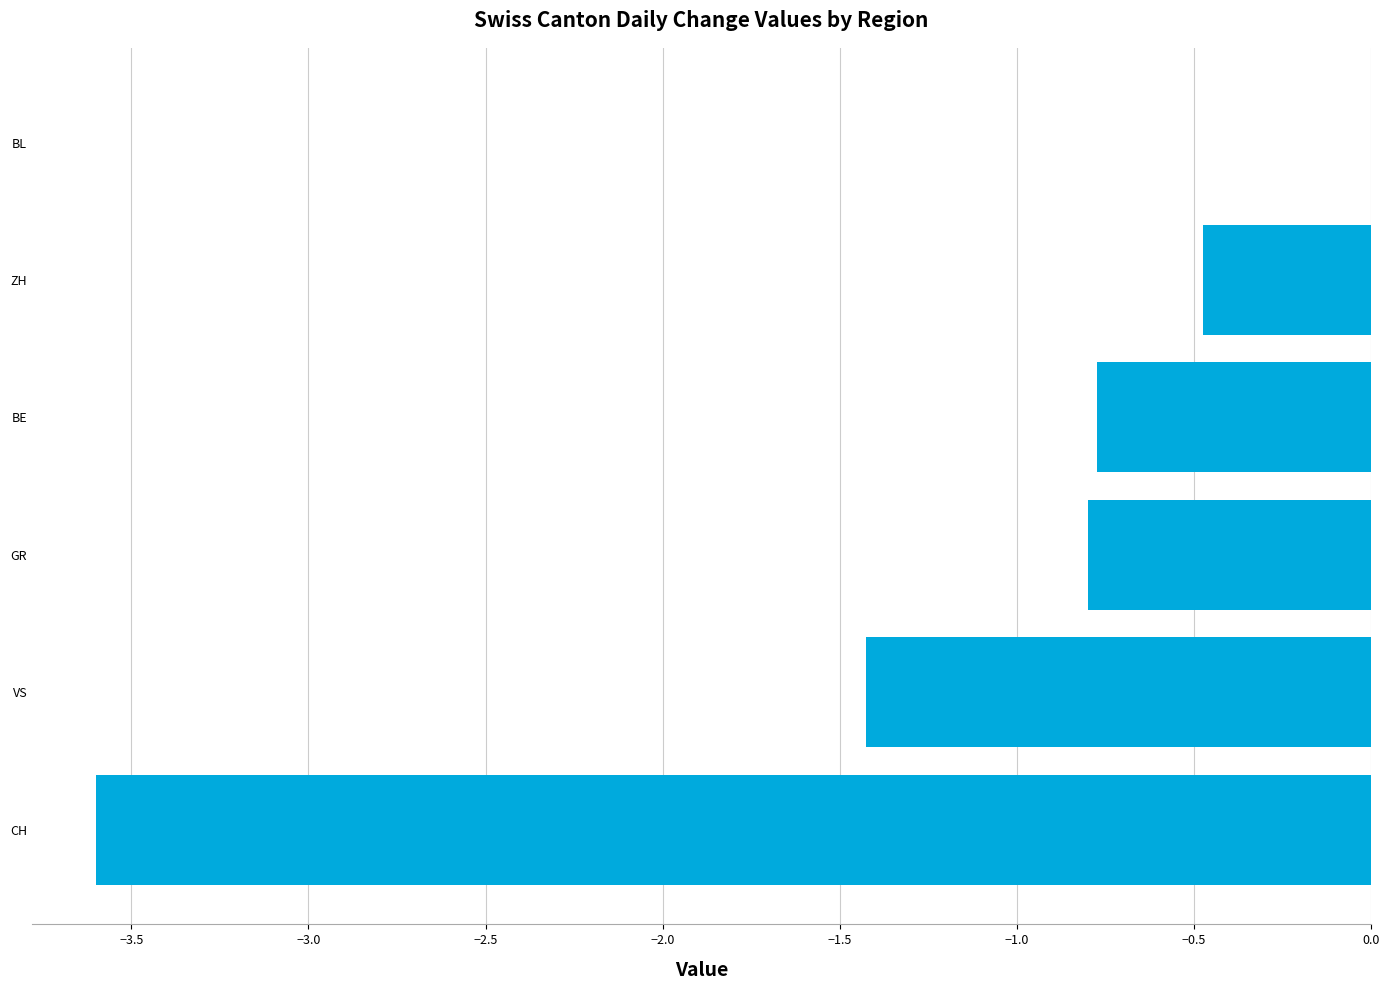

Between BL and VS, which is larger?

BL